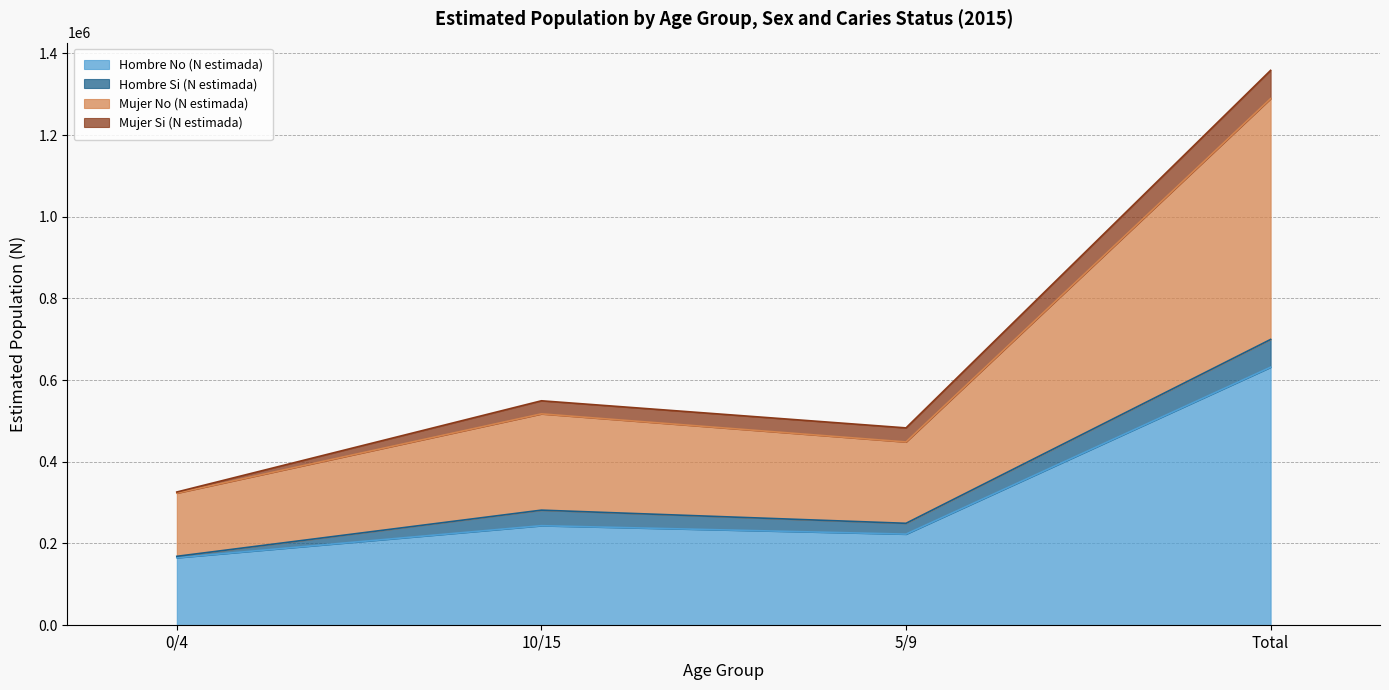

True or false: Mujer No (N estimada) and Hombre No (N estimada) intersect in this chart.

False